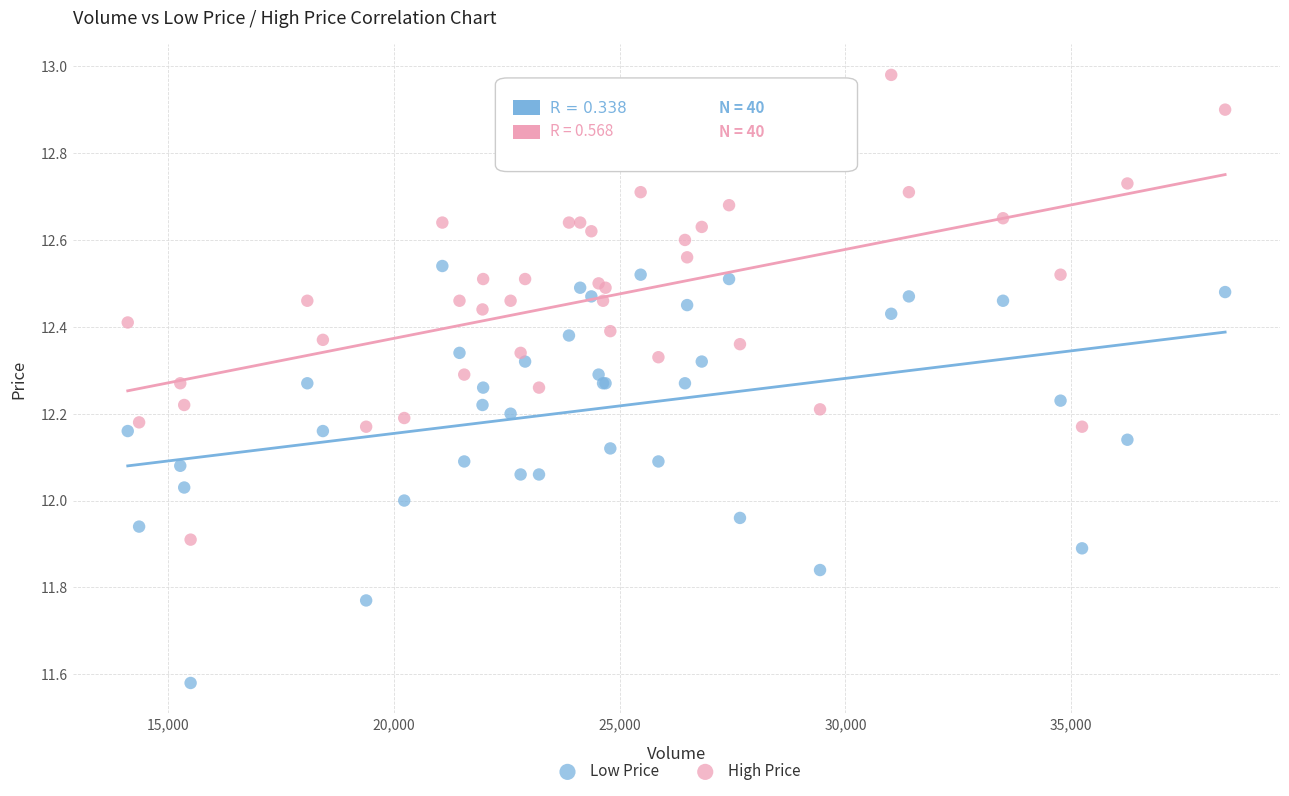

What is the X range (max minus min) for the scatter plot?

24316.1